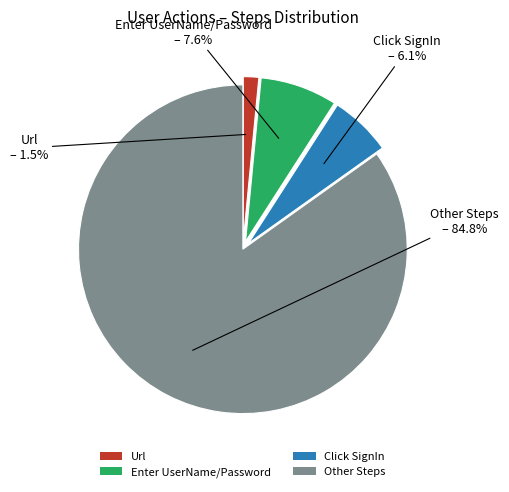

Which has a higher value, Url or Other Steps?

Other Steps